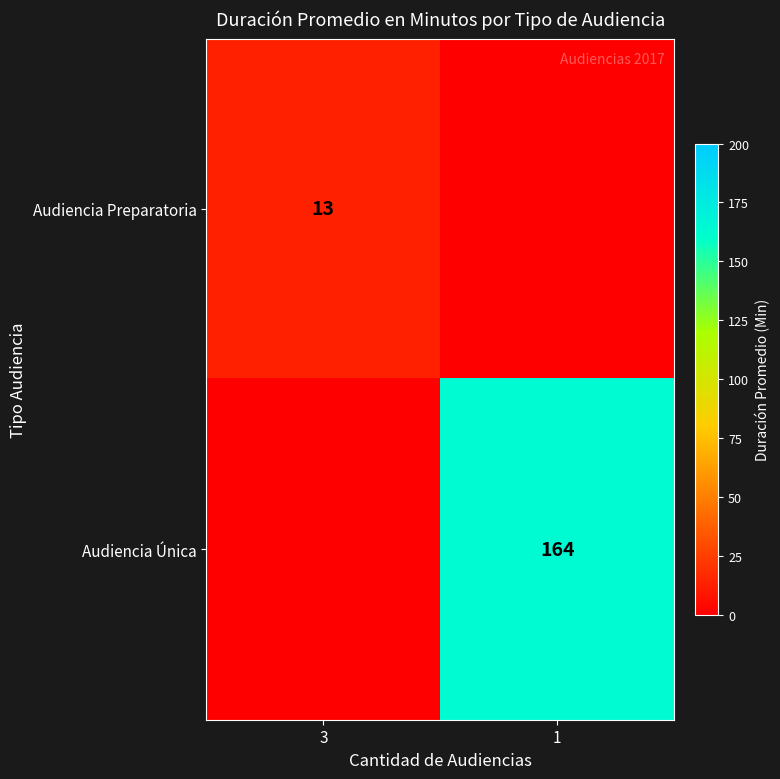

True or false: Audiencia Preparatoria has a value of 13 at 3.

True